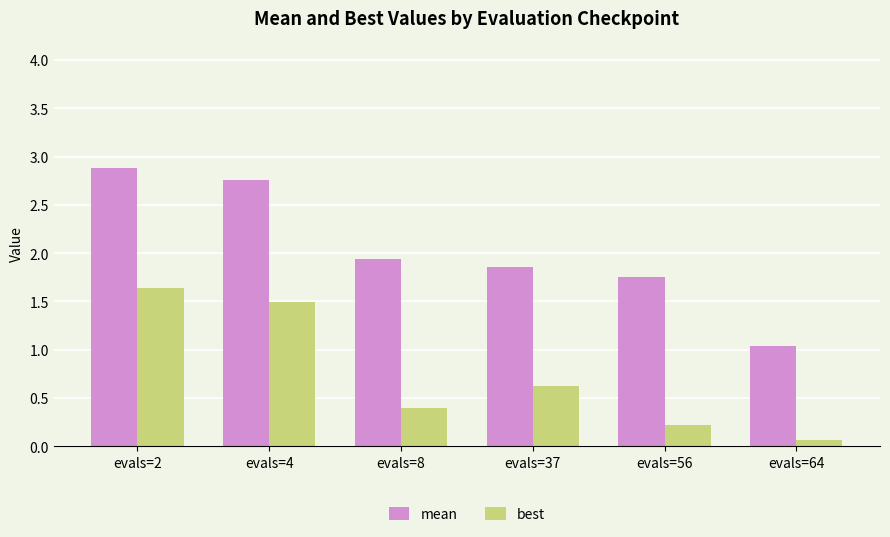

Is it true that mean equals 1.0 at evals=64?

True